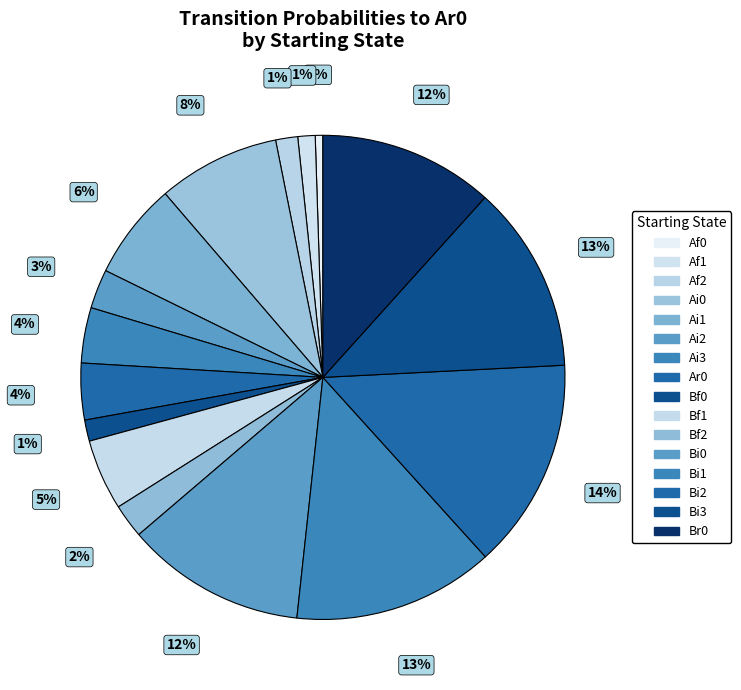

To the nearest percent, what is the average slice percentage?

6%